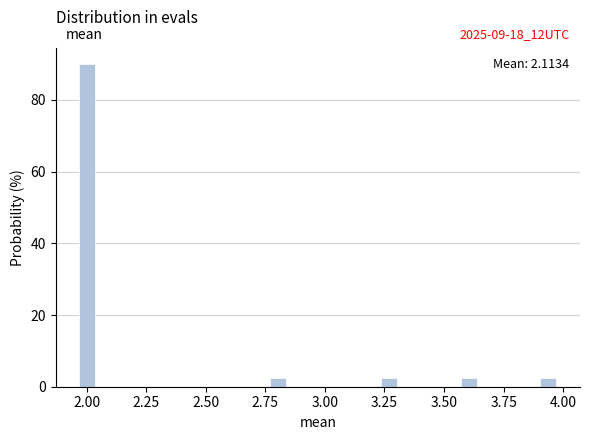

Around what value on the x-axis is the tallest bar? Give the approximate position of its centre, as read against the axis.

2.00